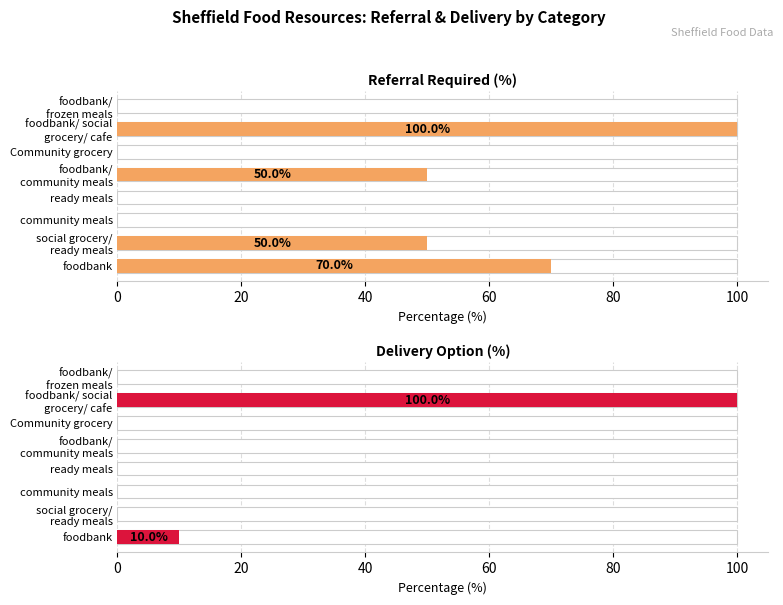

Does the chart contain any negative values?

No